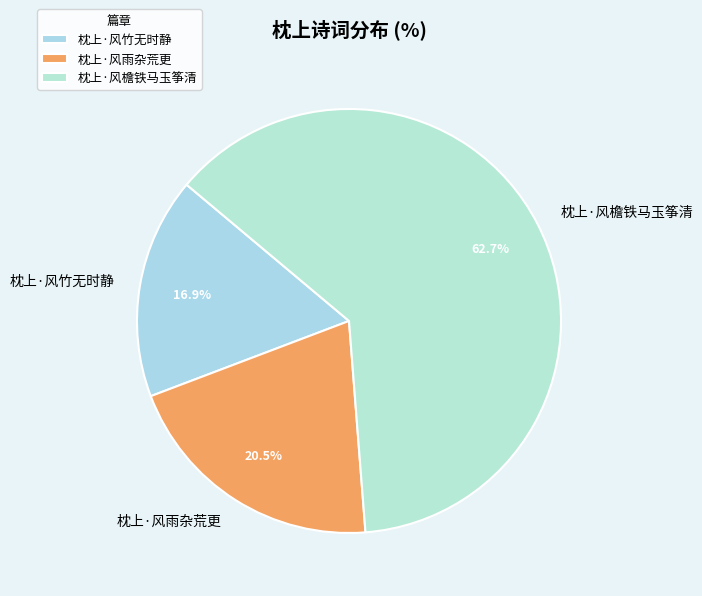

Is 枕上·风雨杂荒更 the majority of the pie?

No